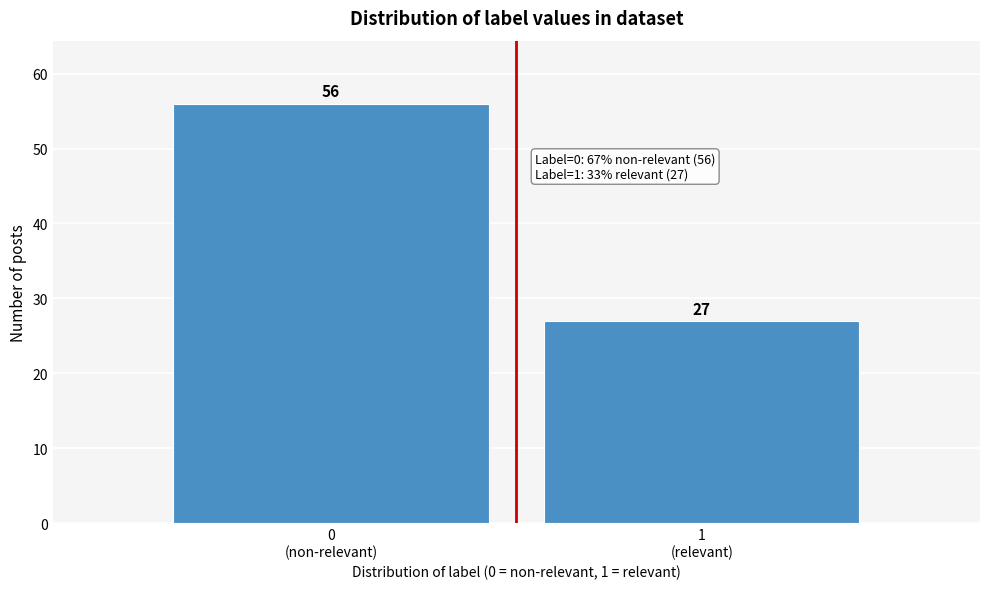

Reading left to right, list all the values displayed in this chart.

56	27